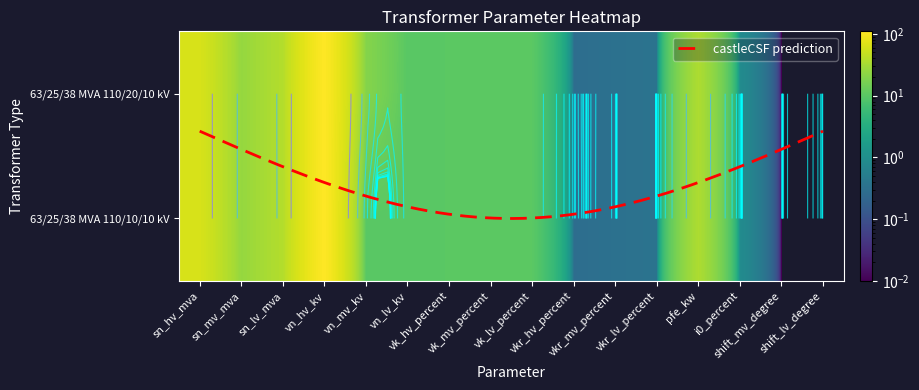

What is the sum of the 63/25/38 MVA 110/10/10 kV values at pfe_kw and vn_mv_kv?

45.0